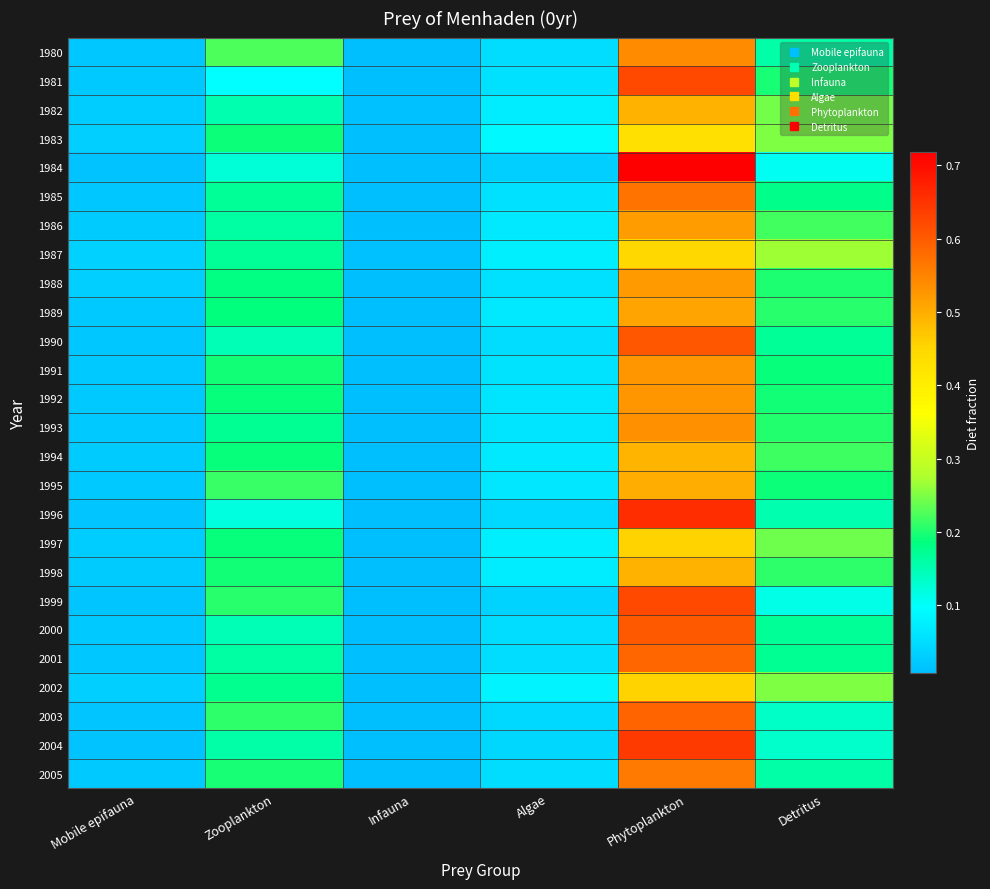

Which category has the lowest value across all series?

Infauna